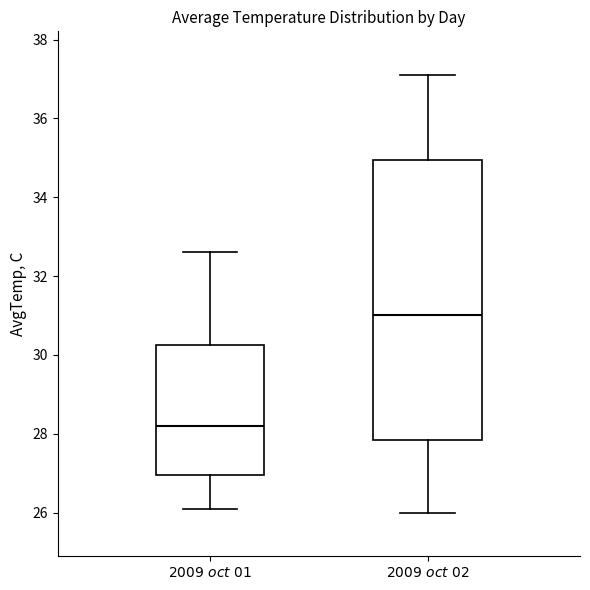

Reading left to right, read every box against the y-axis: the position of its median line, the range the box covers, and the ends of its whiskers. The values are not printed on the chart, so give them approximately, as read against the axis.

$\it{2009\ oct\ 01}$: median 28.2, box 27.0 to 30.2, whiskers 26.2 to 32.6
$\it{2009\ oct\ 02}$: median 31.0, box 27.8 to 35.0, whiskers 26.0 to 37.2